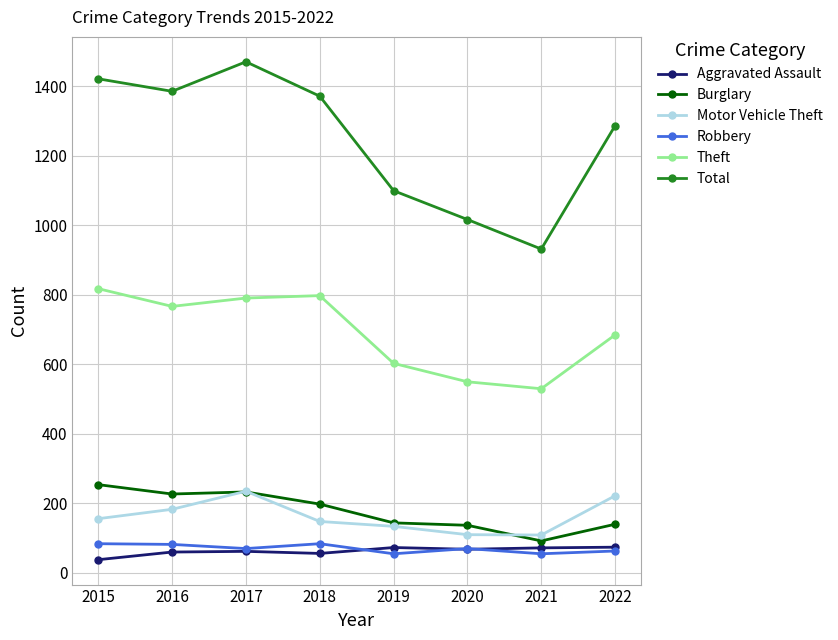

What is the difference between the Robbery values at 2020 and 2018?

14